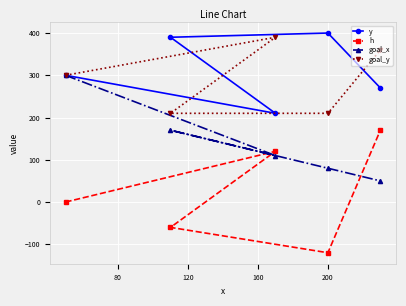

What is the sum of all goal_x values?

710